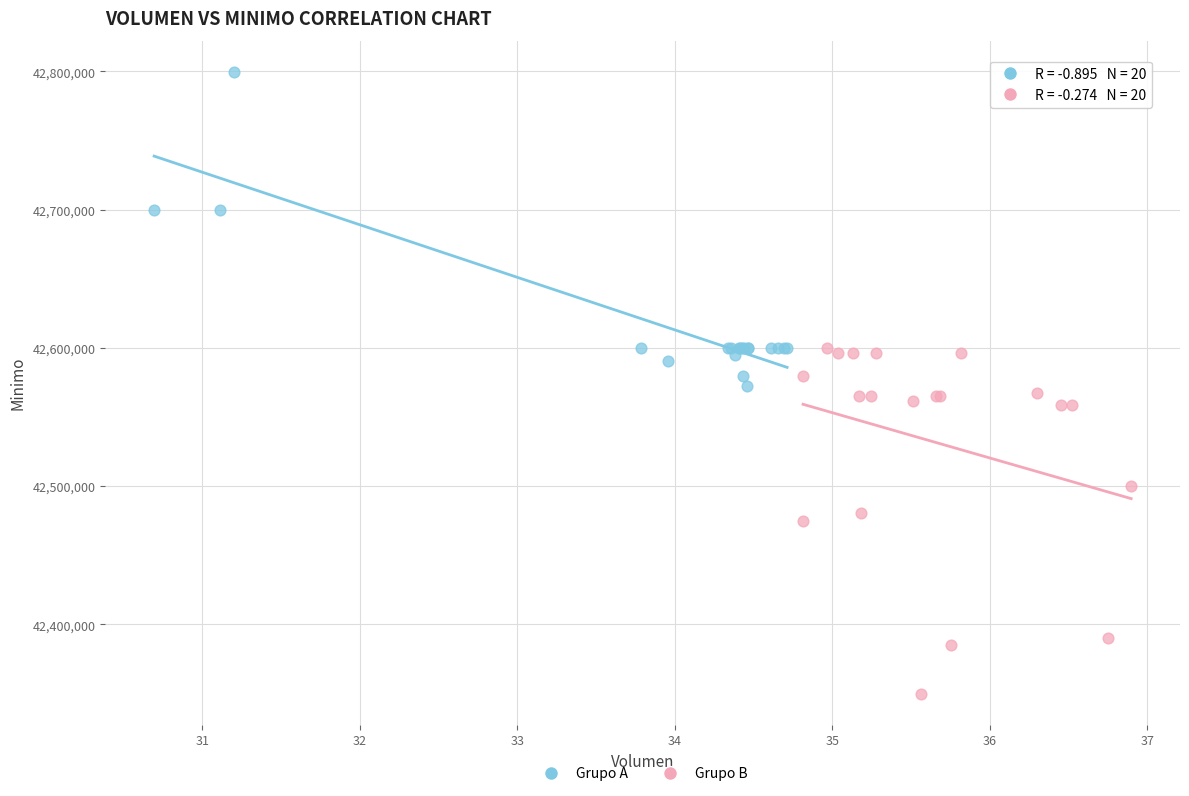

Which series contains the highest Y value?

Grupo A